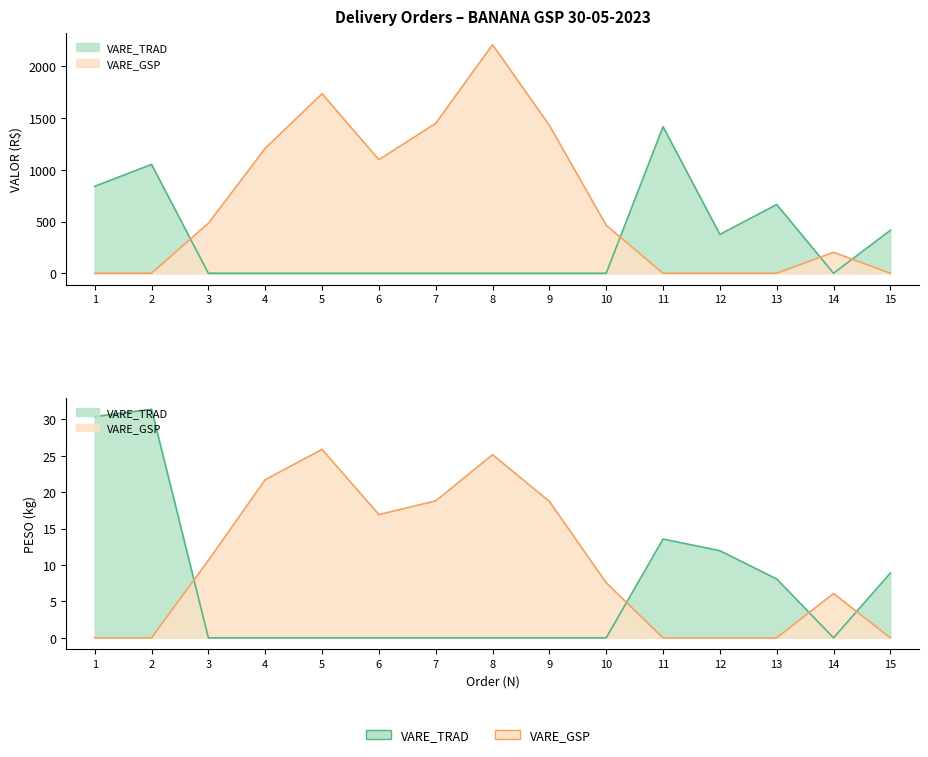

Rank the series by their maximum value, from highest to lowest.

VALOR, PESO